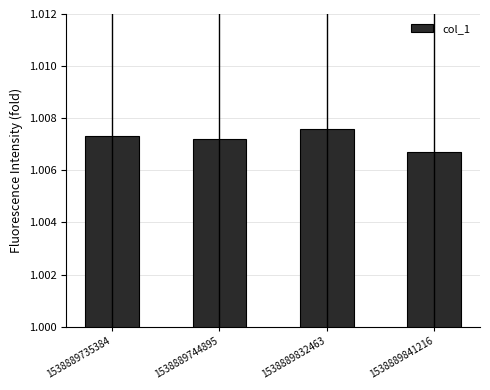

List the labels in order of value, largest first.

1538889832463, 1538889735384, 1538889744895, 1538889841216